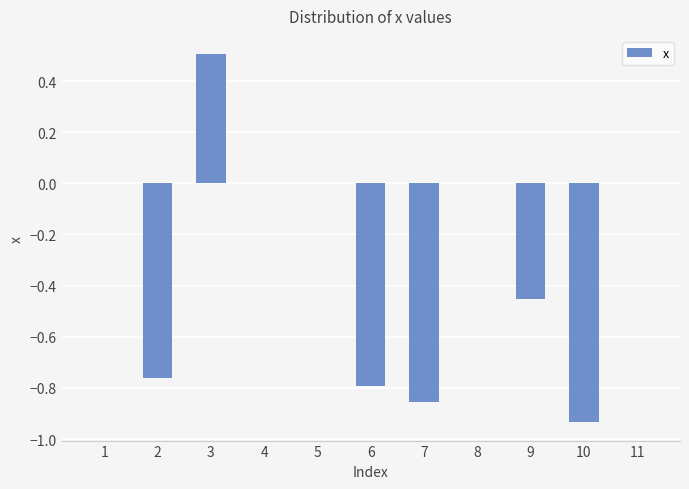

Between 9 and 7, which is larger?

9